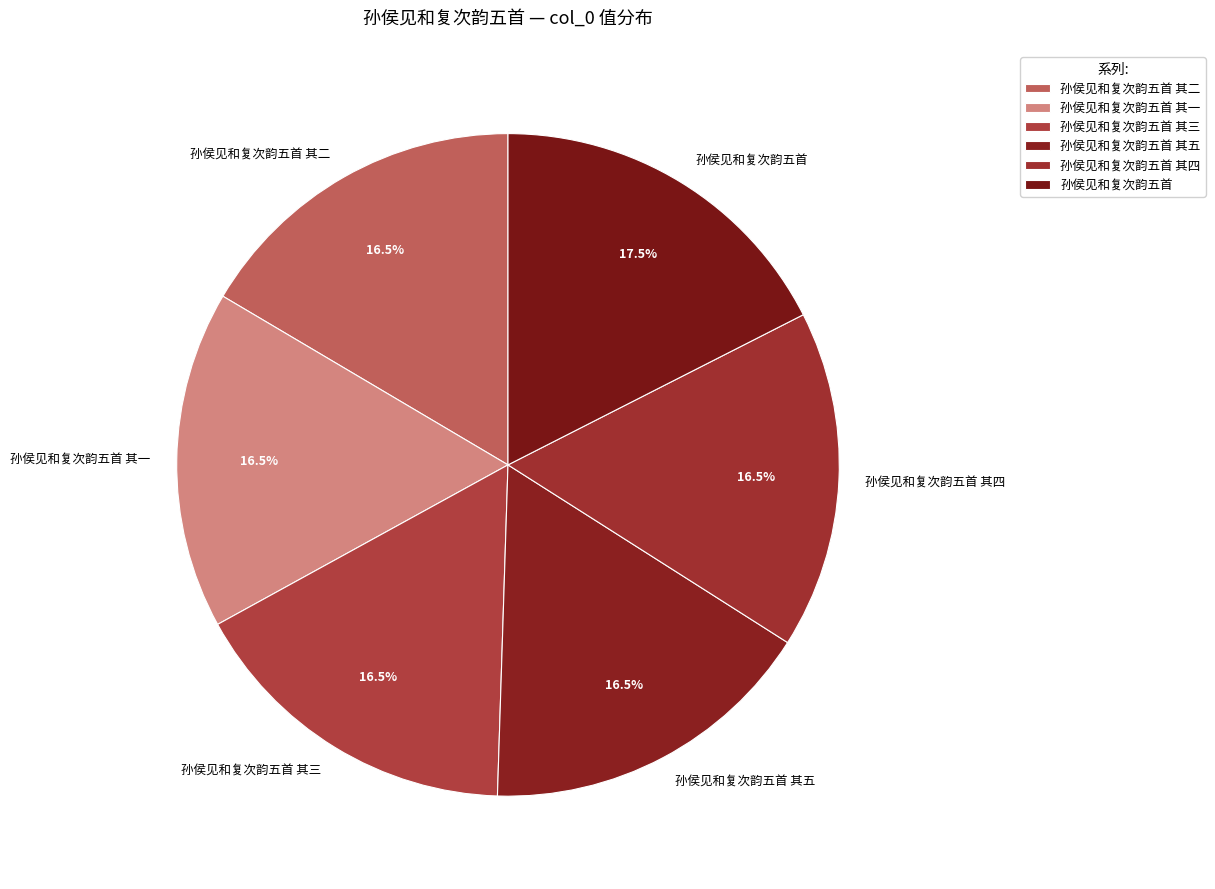

What is the ratio of the value at 孙侯见和复次韵五首 其一 to the value at 孙侯见和复次韵五首 其三?

1.0